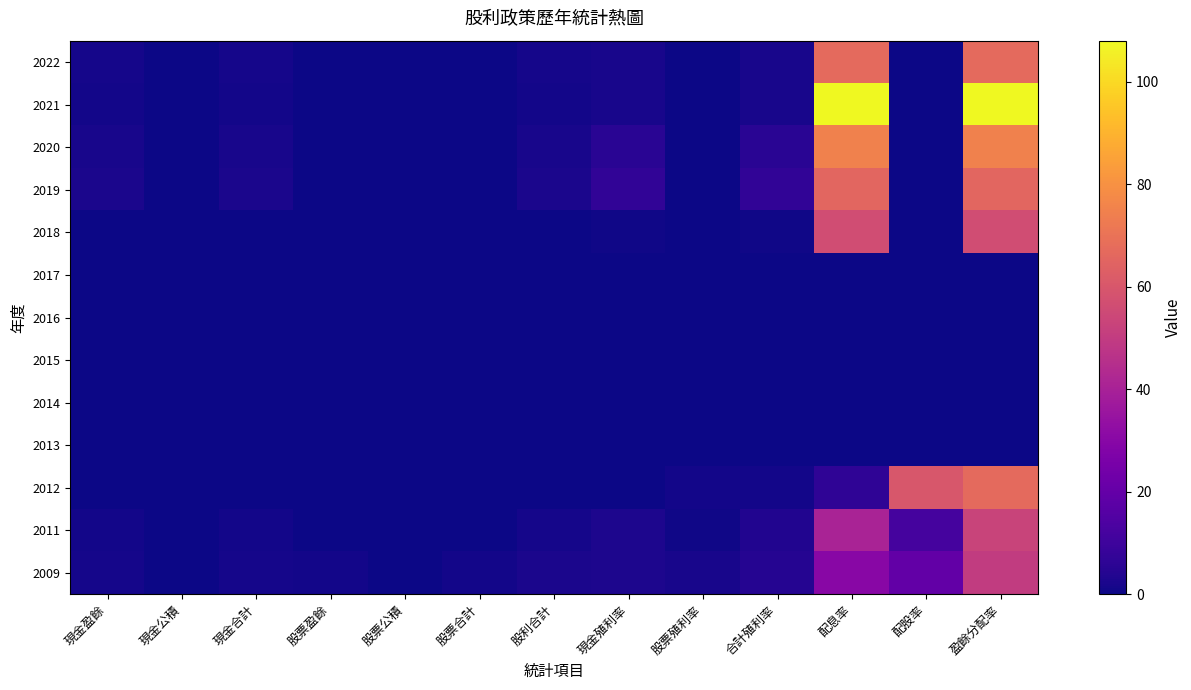

Reading right to left, what are all the values shown in this chart?

2022: 盈餘分配率=66.8	配股率=0.0	配息率=66.8	合計殖利率=2.0	股票殖利率=0.0	現金殖利率=2.0	股利合計=1.4	股票合計=0.0	股票公積=0.0	股票盈餘=0.0	現金合計=1.4	現金公積=0.0	現金盈餘=1.4
2021: 盈餘分配率=108.0	配股率=0.0	配息率=108.0	合計殖利率=1.9	股票殖利率=0.0	現金殖利率=1.9	股利合計=1.1	股票合計=0.0	股票公積=0.0	股票盈餘=0.0	現金合計=1.1	現金公積=0.0	現金盈餘=1.1
2020: 盈餘分配率=74.7	配股率=0.0	配息率=74.7	合計殖利率=5.3	股票殖利率=0.0	現金殖利率=5.3	股利合計=1.8	股票合計=0.0	股票公積=0.0	股票盈餘=0.0	現金合計=1.8	現金公積=0.0	現金盈餘=1.8
2019: 盈餘分配率=65.8	配股率=0.0	配息率=65.8	合計殖利率=7.1	股票殖利率=0.0	現金殖利率=7.1	股利合計=2.5	股票合計=0.0	股票公積=0.0	股票盈餘=0.0	現金合計=2.5	現金公積=0.0	現金盈餘=2.5
2018: 盈餘分配率=56.2	配股率=0.0	配息率=56.2	合計殖利率=0.8	股票殖利率=0.0	現金殖利率=0.8	股利合計=0.4	股票合計=0.0	股票公積=0.0	股票盈餘=0.0	現金合計=0.4	現金公積=0.0	現金盈餘=0.4
2017: 盈餘分配率=0.0	配股率=0.0	配息率=0.0	合計殖利率=0.0	股票殖利率=0.0	現金殖利率=0.0	股利合計=0.0	股票合計=0.0	股票公積=0.0	股票盈餘=0.0	現金合計=0.0	現金公積=0.0	現金盈餘=0.0
2016: 盈餘分配率=0.0	配股率=0.0	配息率=0.0	合計殖利率=0.0	股票殖利率=0.0	現金殖利率=0.0	股利合計=0.0	股票合計=0.0	股票公積=0.0	股票盈餘=0.0	現金合計=0.0	現金公積=0.0	現金盈餘=0.0
2015: 盈餘分配率=0.0	配股率=0.0	配息率=0.0	合計殖利率=0.0	股票殖利率=0.0	現金殖利率=0.0	股利合計=0.0	股票合計=0.0	股票公積=0.0	股票盈餘=0.0	現金合計=0.0	現金公積=0.0	現金盈餘=0.0
2014: 盈餘分配率=0.0	配股率=0.0	配息率=0.0	合計殖利率=0.0	股票殖利率=0.0	現金殖利率=0.0	股利合計=0.0	股票合計=0.0	股票公積=0.0	股票盈餘=0.0	現金合計=0.0	現金公積=0.0	現金盈餘=0.0
2013: 盈餘分配率=0.0	配股率=0.0	配息率=0.0	合計殖利率=0.0	股票殖利率=0.0	現金殖利率=0.0	股利合計=0.0	股票合計=0.0	股票公積=0.0	股票盈餘=0.0	現金合計=0.0	現金公積=0.0	現金盈餘=0.0
2012: 盈餘分配率=66.7	配股率=60.0	配息率=6.7	合計殖利率=1.1	股票殖利率=0.9	現金殖利率=0.1	股利合計=0.2	股票合計=0.2	股票公積=0.0	股票盈餘=0.2	現金合計=0.0	現金公積=0.0	現金盈餘=0.0
2011: 盈餘分配率=53.1	配股率=12.2	配息率=40.8	合計殖利率=3.6	股票殖利率=0.8	現金殖利率=2.8	股利合計=1.3	股票合計=0.3	股票公積=0.0	股票盈餘=0.3	現金合計=1.0	現金公積=0.0	現金盈餘=1.0
2009: 盈餘分配率=49.8	配股率=19.5	配息率=30.3	合計殖利率=4.3	股票殖利率=1.7	現金殖利率=2.6	股利合計=2.3	股票合計=0.9	股票公積=0.0	股票盈餘=0.9	現金合計=1.4	現金公積=0.0	現金盈餘=1.4